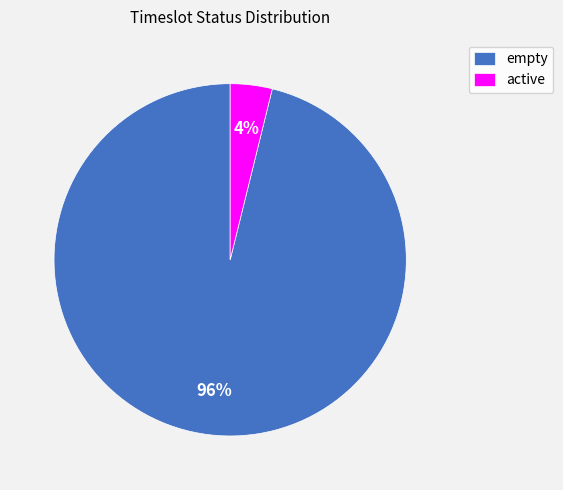

Which category has the biggest portion of the pie?

empty